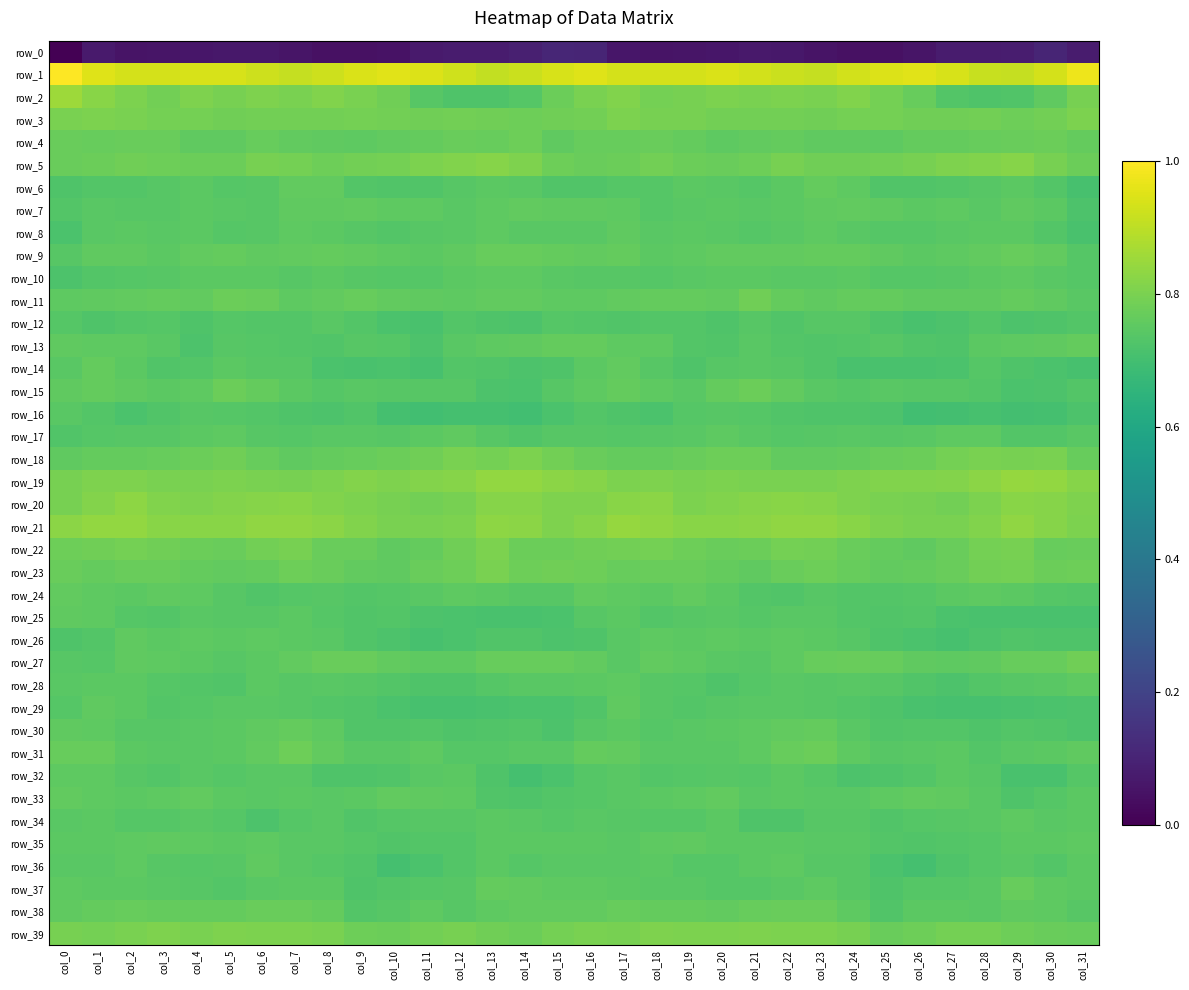

What is the average value of the row_15 series?

0.7